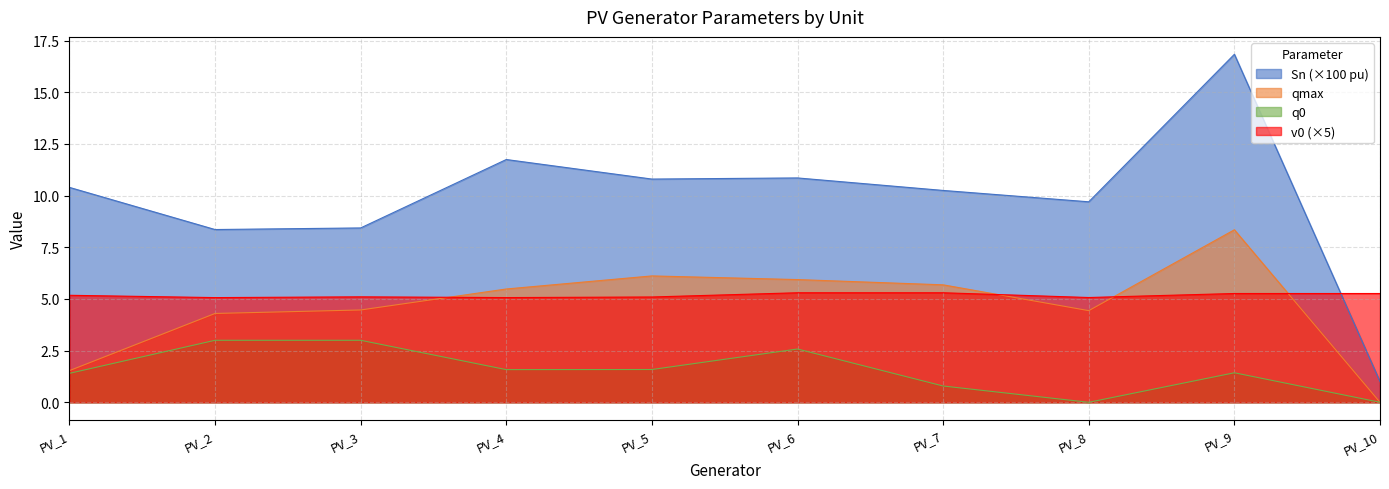

Rank the categories by v0 value from lowest to highest.

PV_2, PV_4, PV_8, PV_5, PV_3, PV_1, PV_9, PV_10, PV_6, PV_7